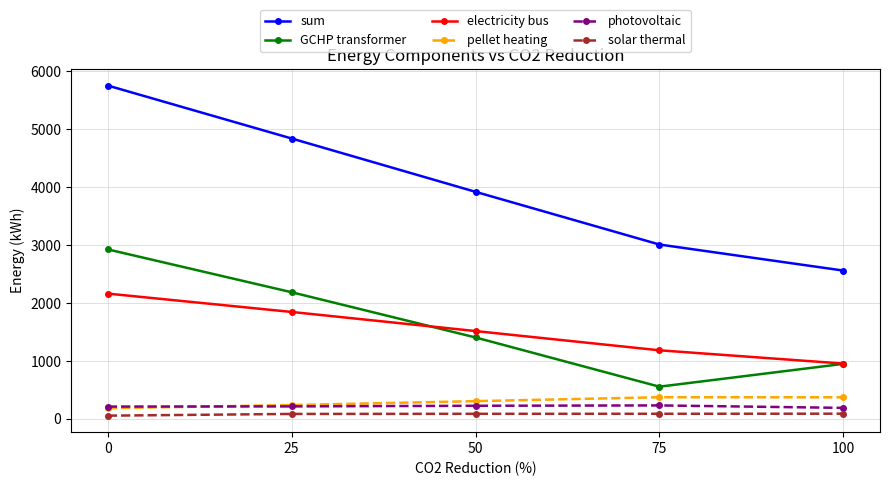

Which series has the largest total across all categories?

sum